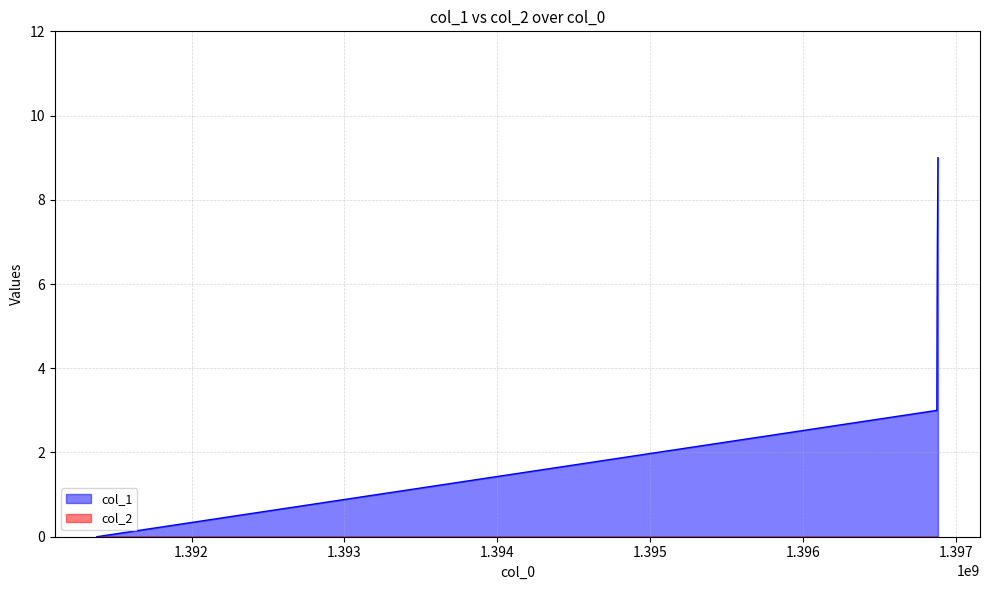

List the labels in order of value, largest first.

1396883013, 1396879408, 1396878123, 1396875809, 1391380045